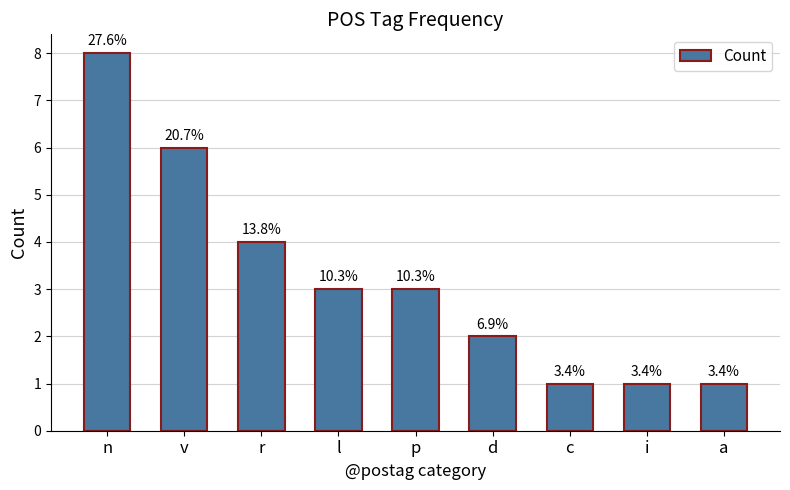

What is the smallest value displayed?

1